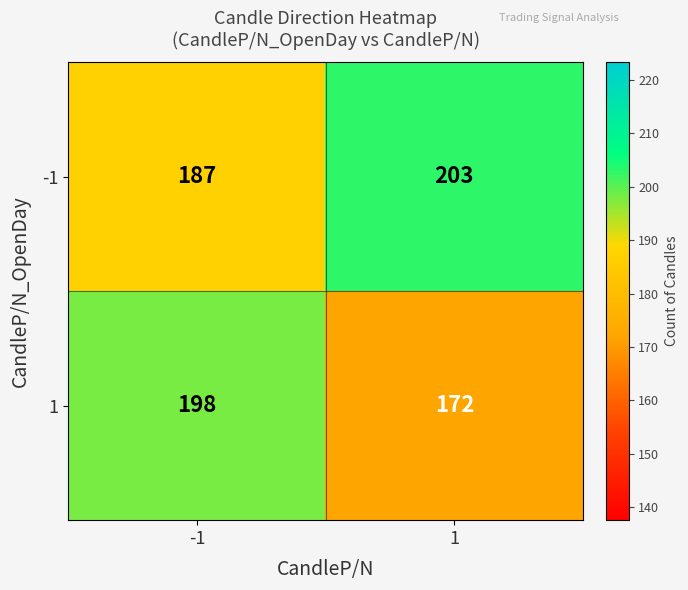

Which series has the largest range (max minus min)?

1